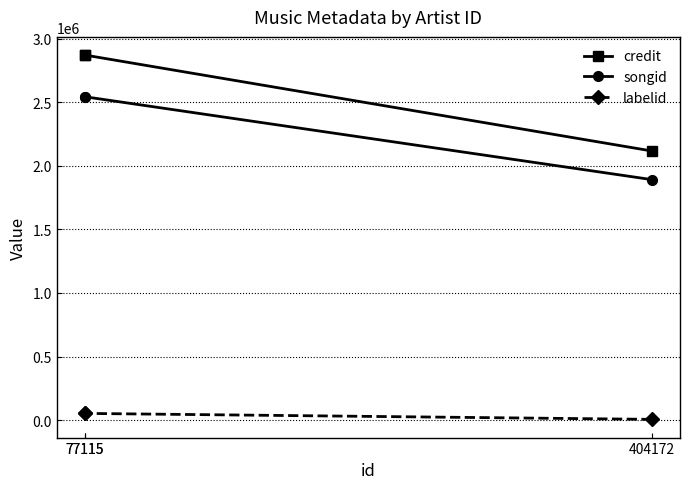

What is the smallest value displayed?

5295